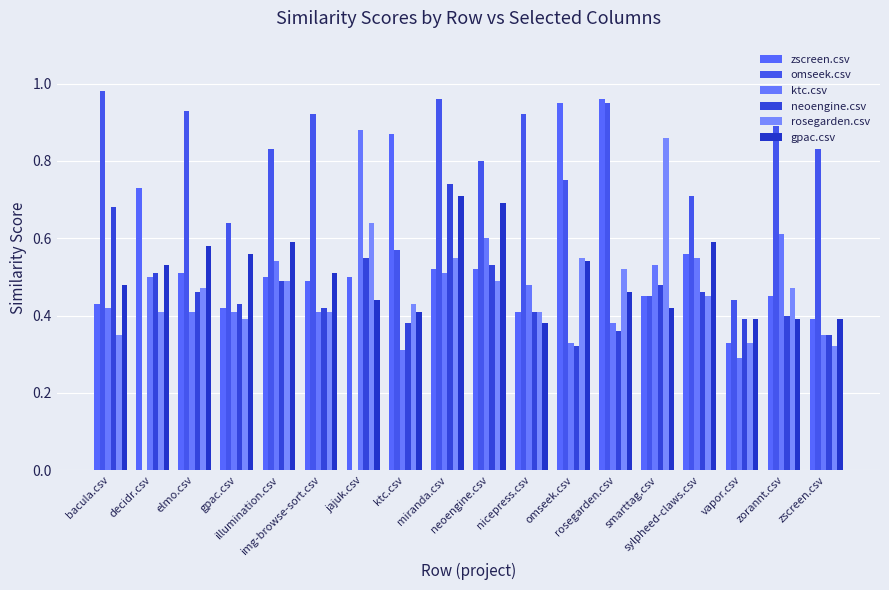

Are the bars horizontal?

No